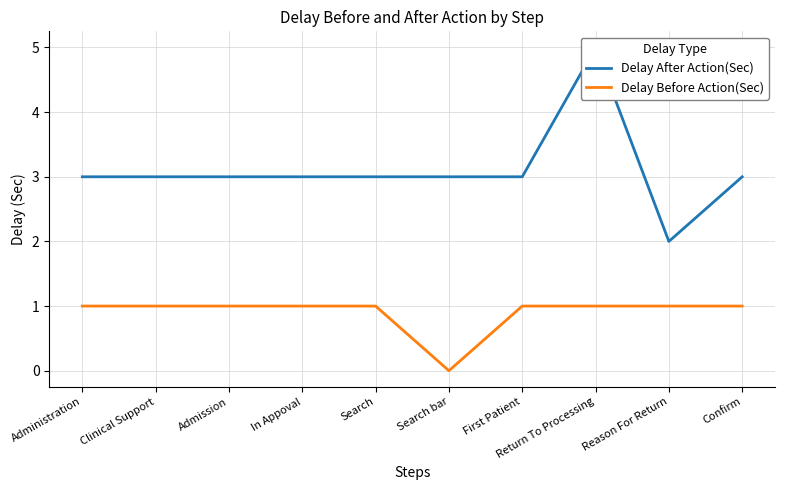

List the labels in order of Delay After Action(Sec) value, largest first.

Return To Processing, Administration, Clinical Support, Admission, In Appoval, Search, Search bar, First Patient, Confirm, Reason For Return